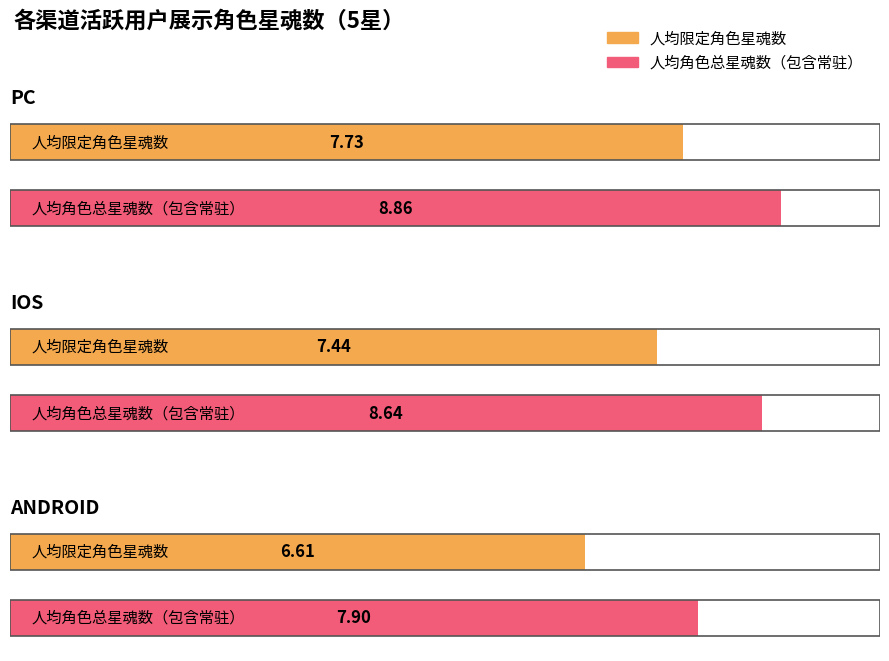

What is the difference between the maximum and minimum values in the 人均角色总星魂数（包含常驻） series?

1.0